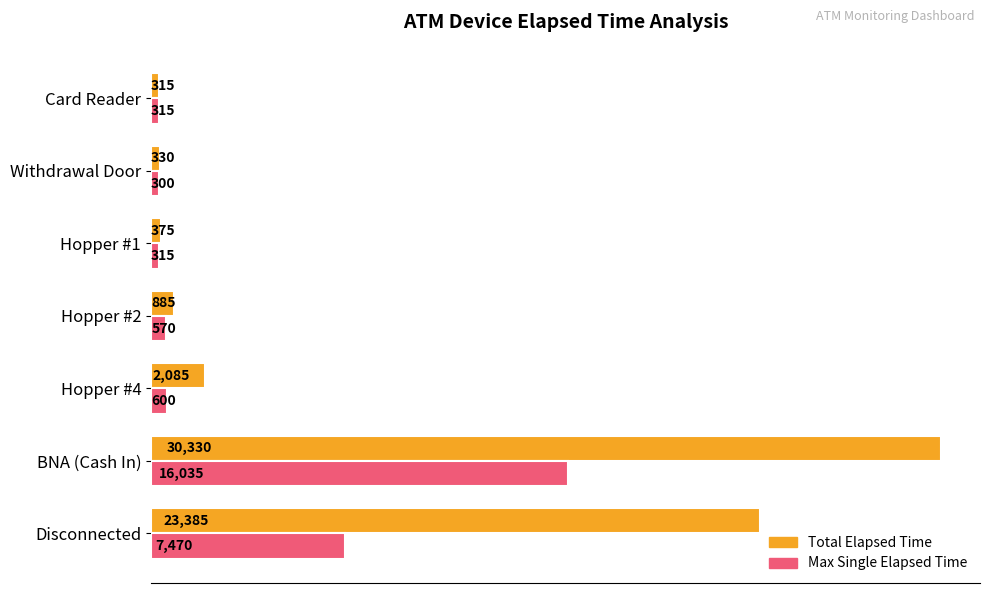

Rank the series at Disconnected from lowest to highest value.

Max Single Elapsed Time, Total Elapsed Time